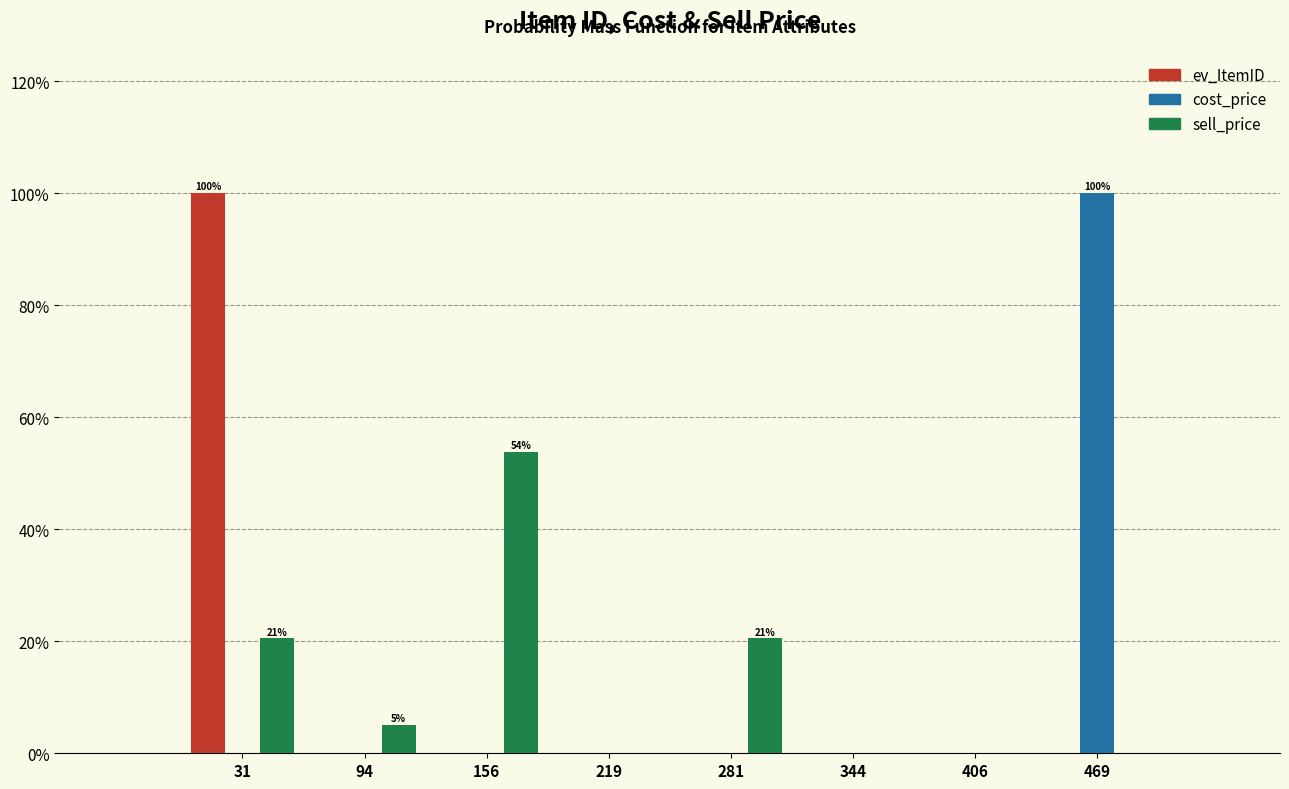

In the ev_ItemID series, which range on the x-axis has the tallest bar?

0 to 60